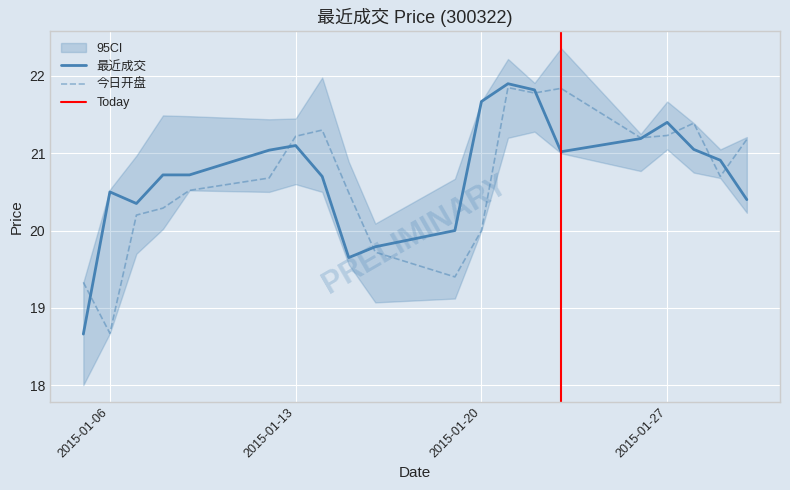

What is the difference between the 今日开盘 values at 2015-01-20 and 2015-01-07?

0.2